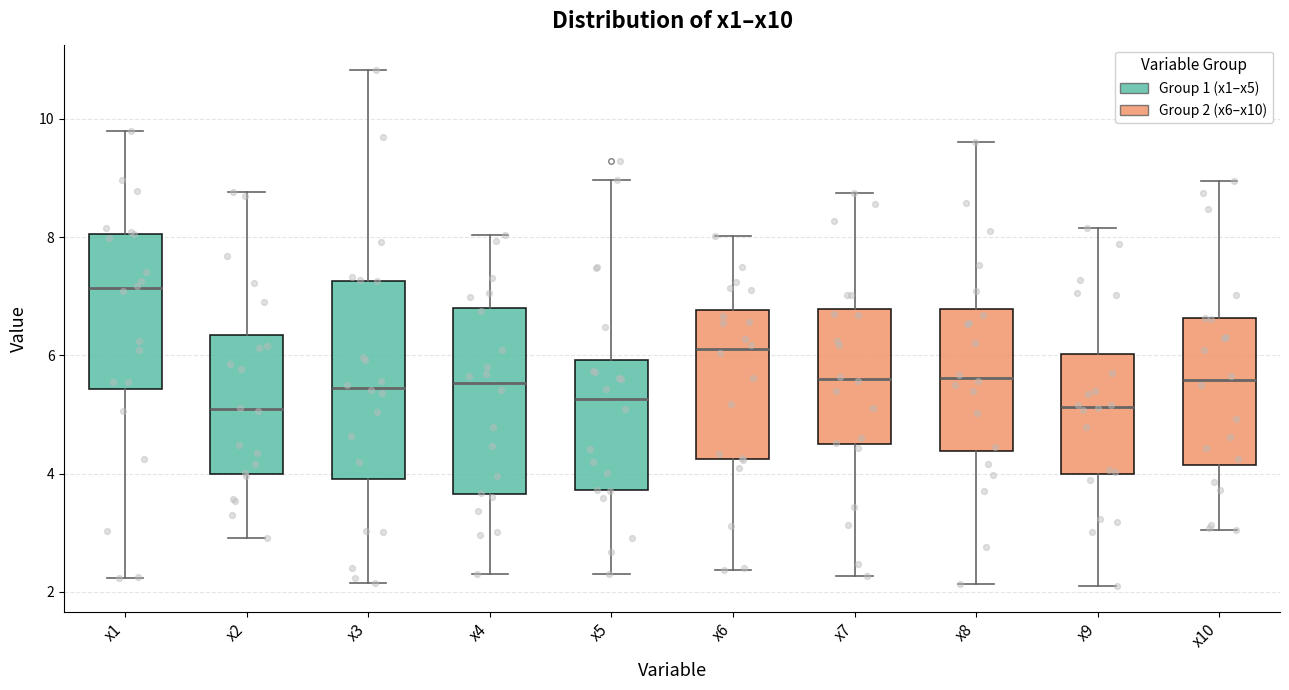

Which box's median line is the highest?

x1